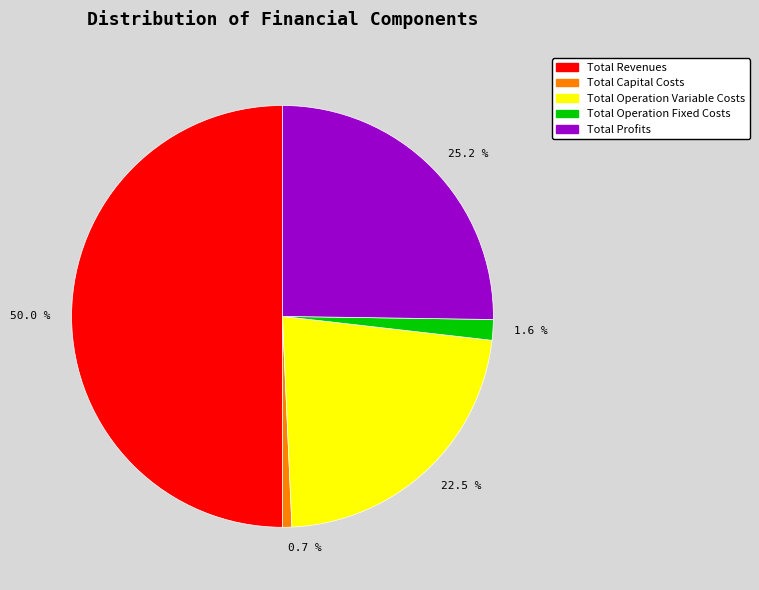

Which category has the biggest portion of the pie?

50.0 %